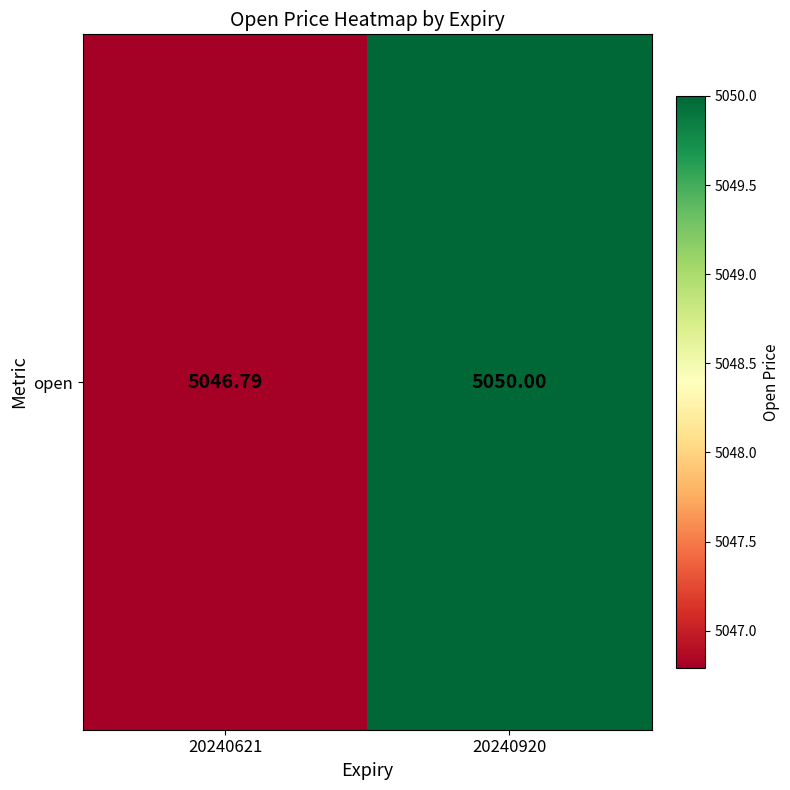

Count the number of categories in the chart.

2